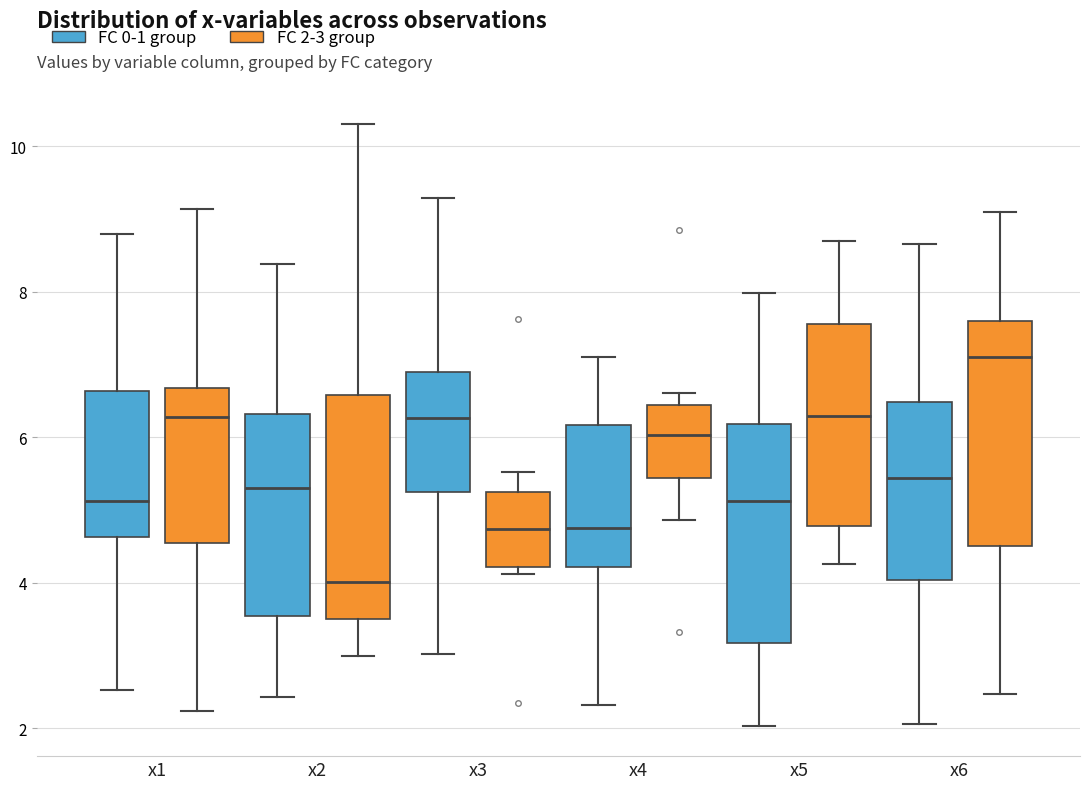

Where is the lower edge of the box for x1 (FC 2-3 group) on the y-axis? The values are not printed on the chart, so give them approximately, as read against the axis.

4.6